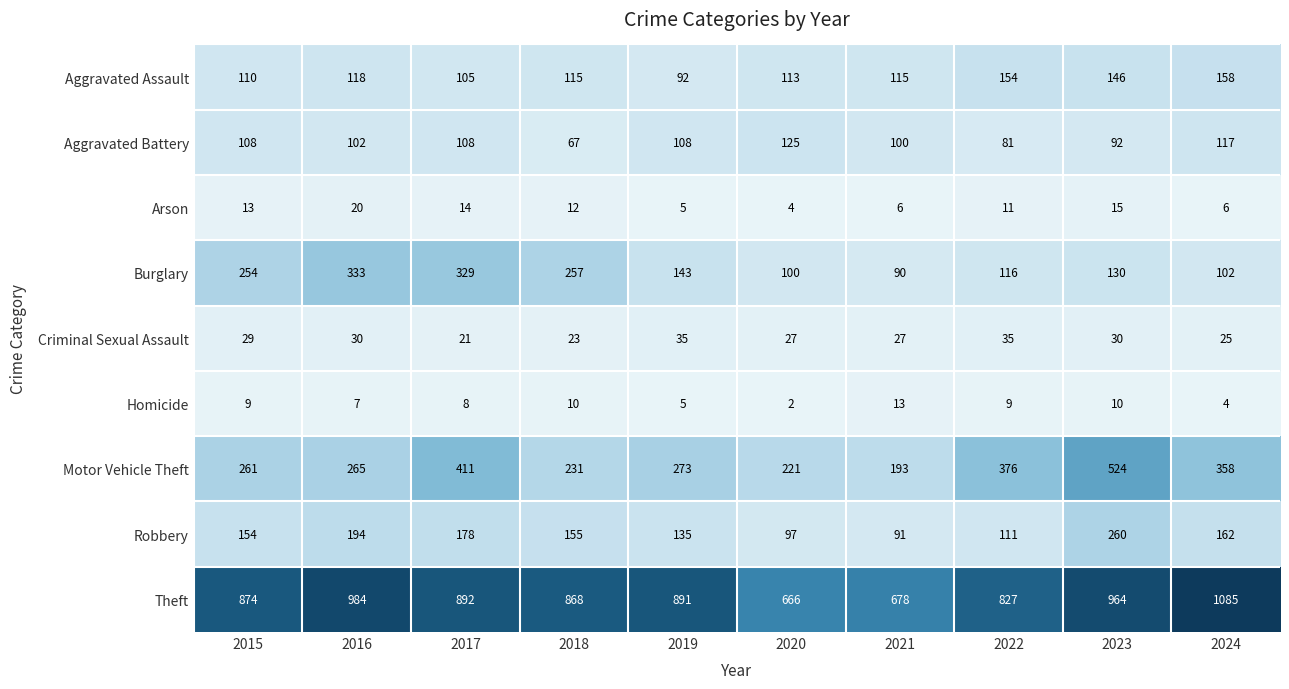

True or false: Robbery has a value of 61 at 2023.

False